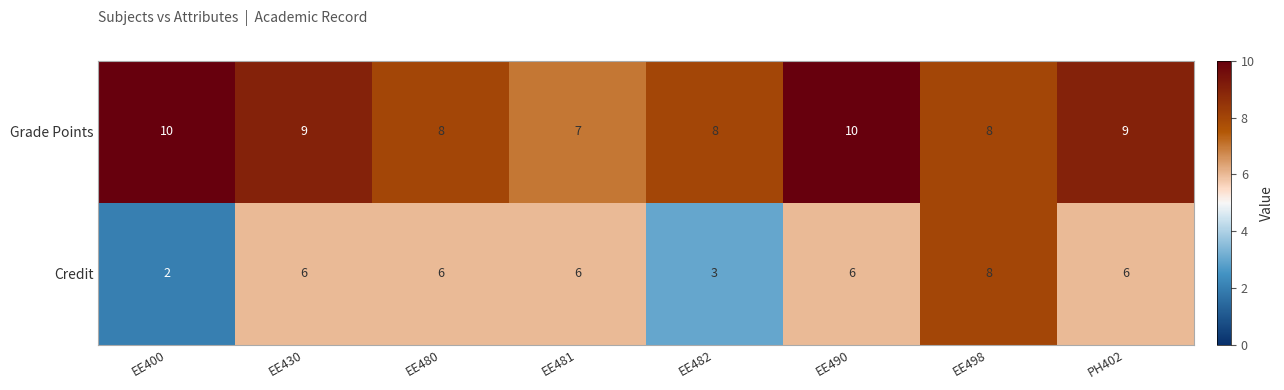

At which category does the chart reach its minimum across all series?

EE400